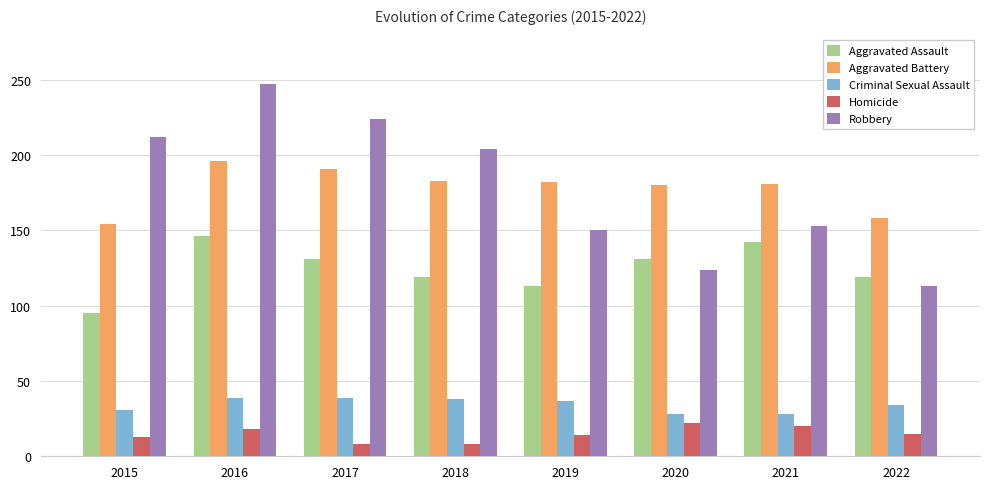

How many data points does each series have?

8